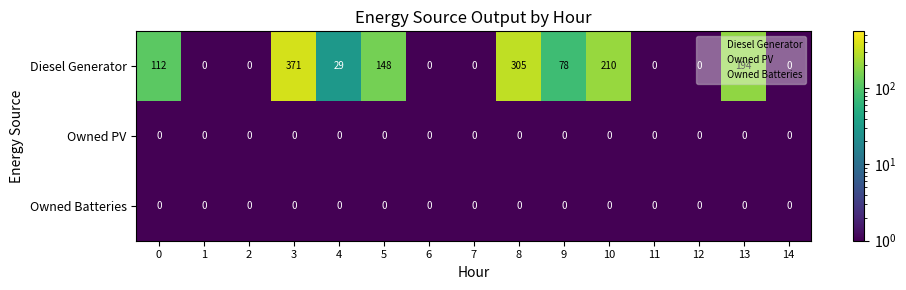

What is the maximum value shown in the chart?

371